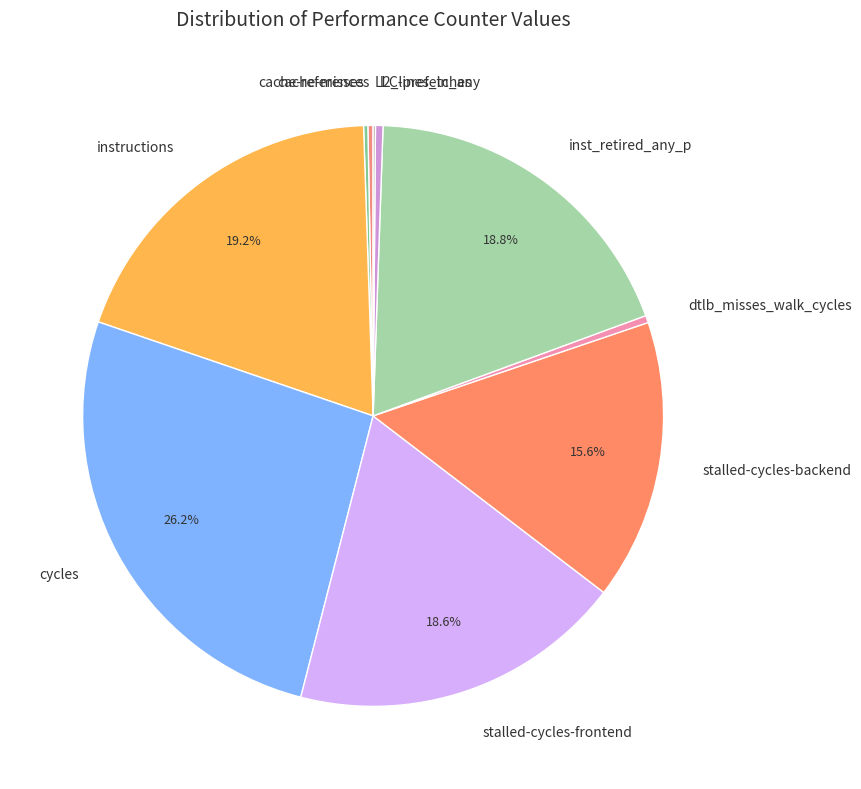

Is there a majority slice in this chart?

No